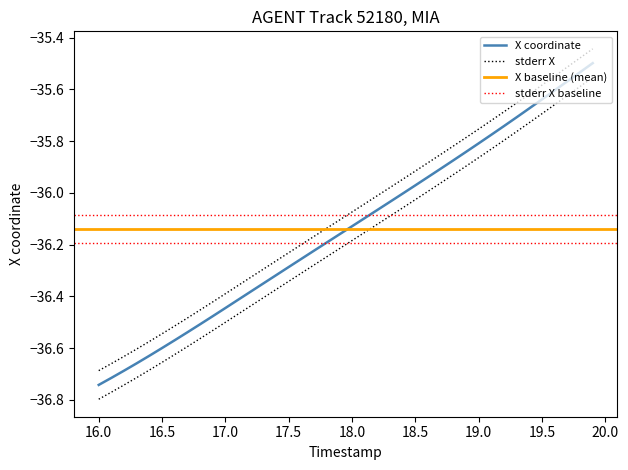

True or false: X has more than 0 interior local peaks.

False